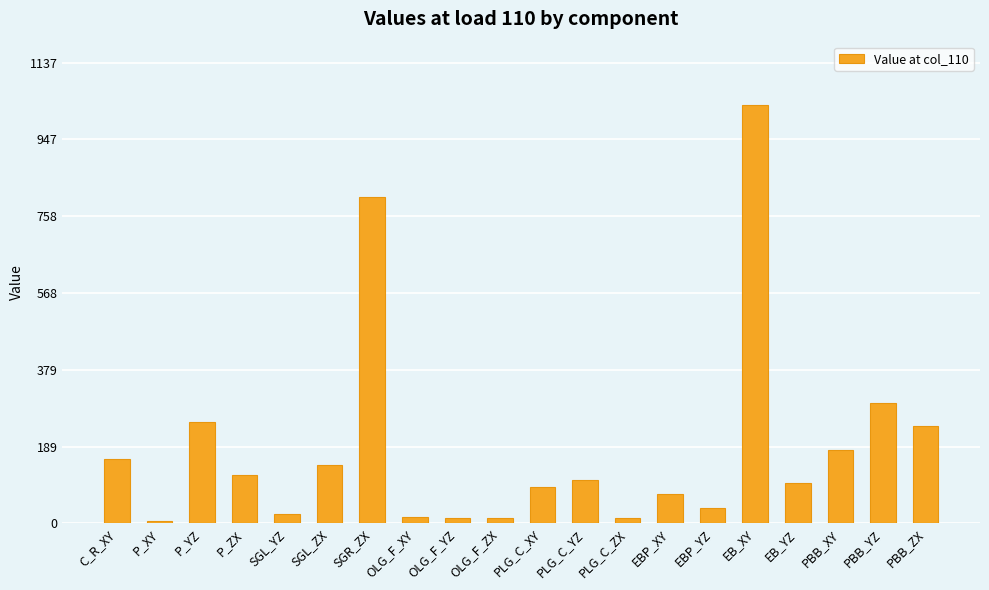

At which category does the chart reach its peak across all series?

EB_XY